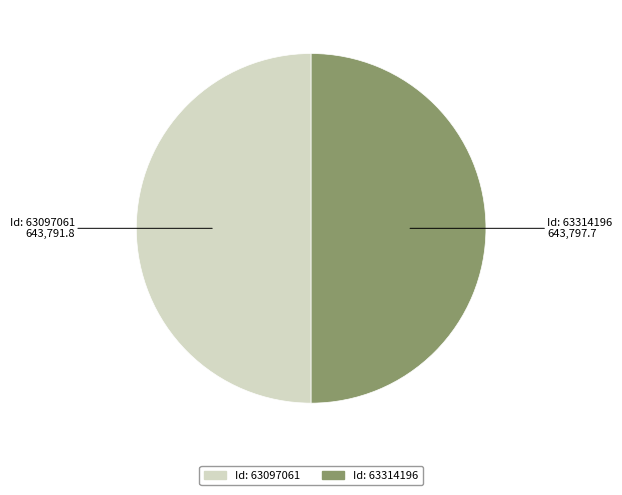

Which category has the smallest portion of the pie?

63097061